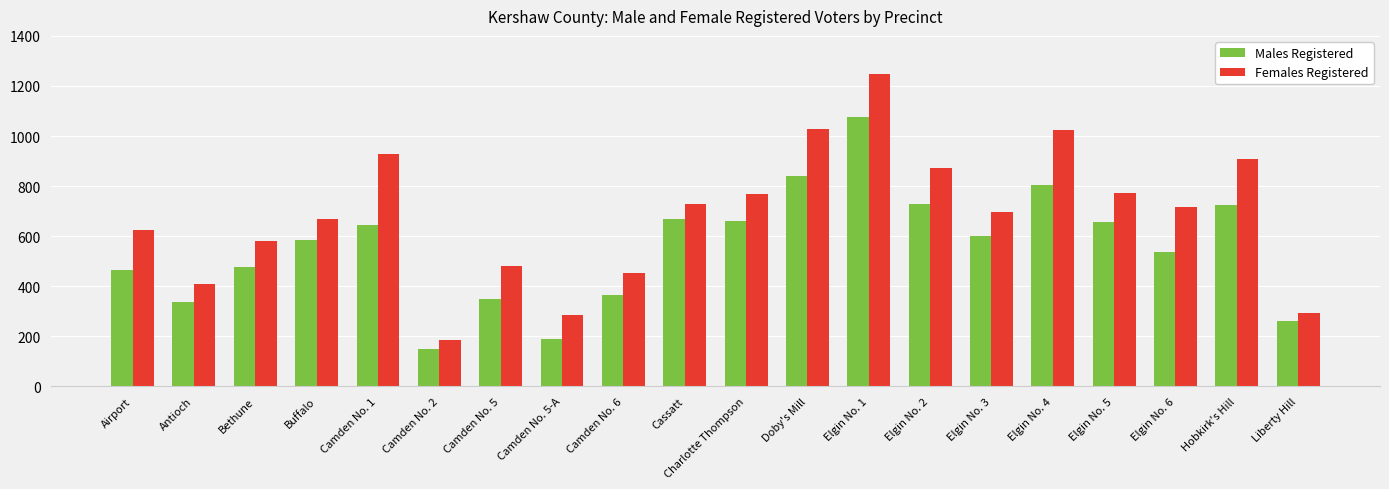

What are all the series names shown in the legend?

Males Registered, Females Registered